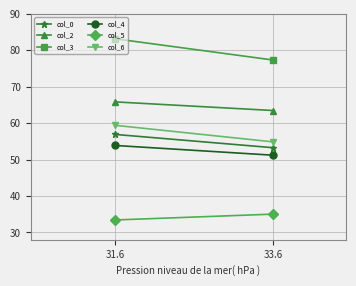

What position from the left is 33.6?

2